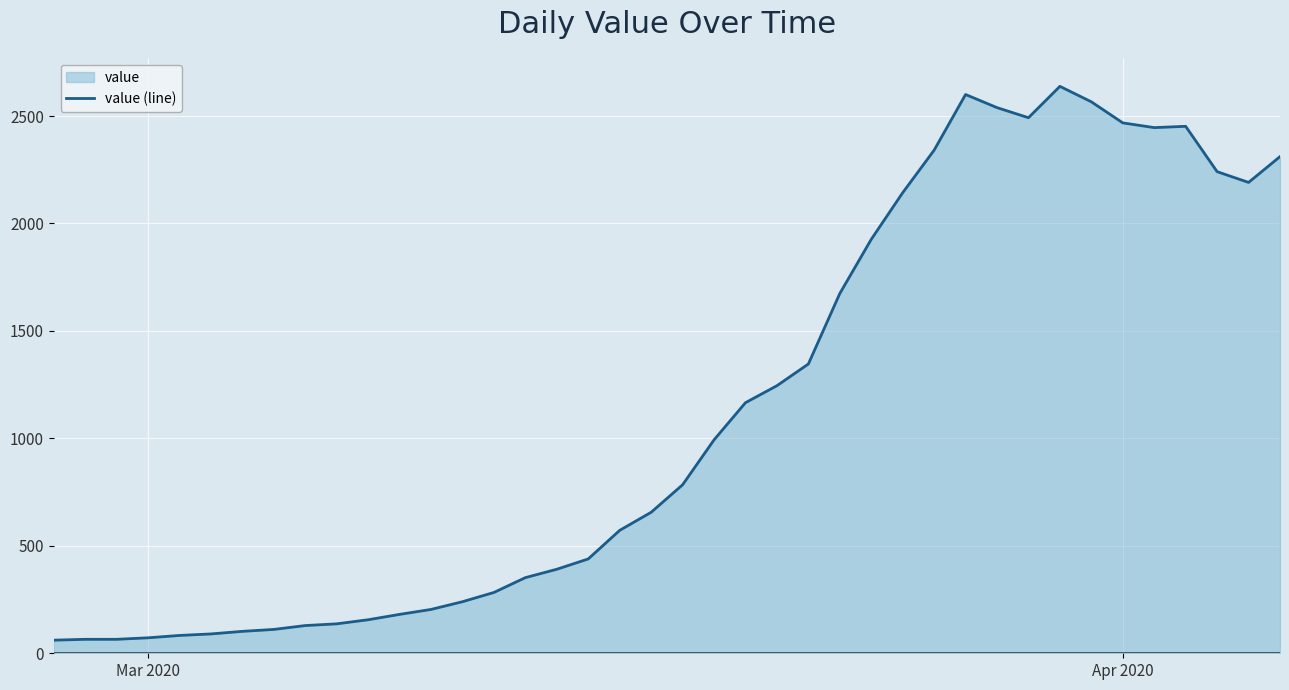

What is the difference between the maximum and minimum values?

2577